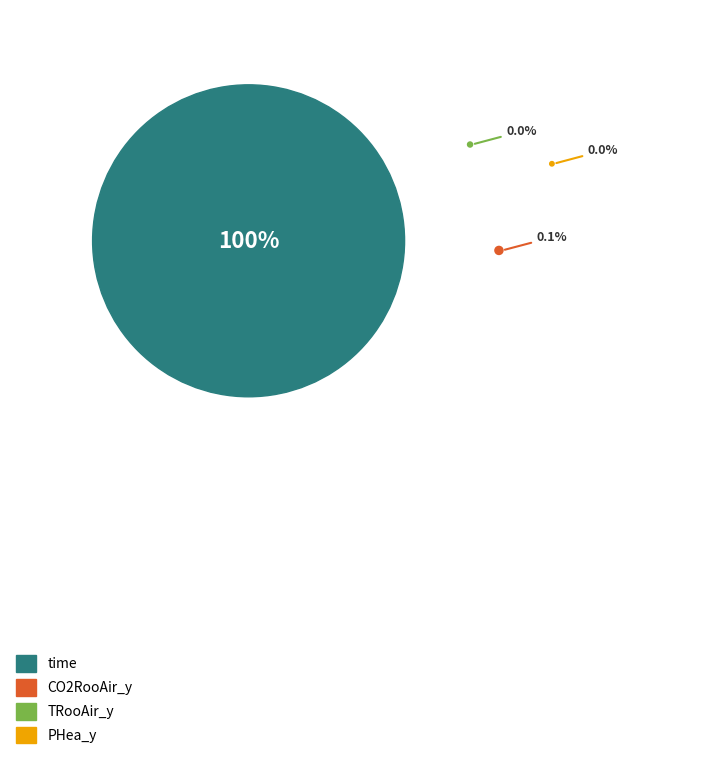

Which category accounts for the majority?

time